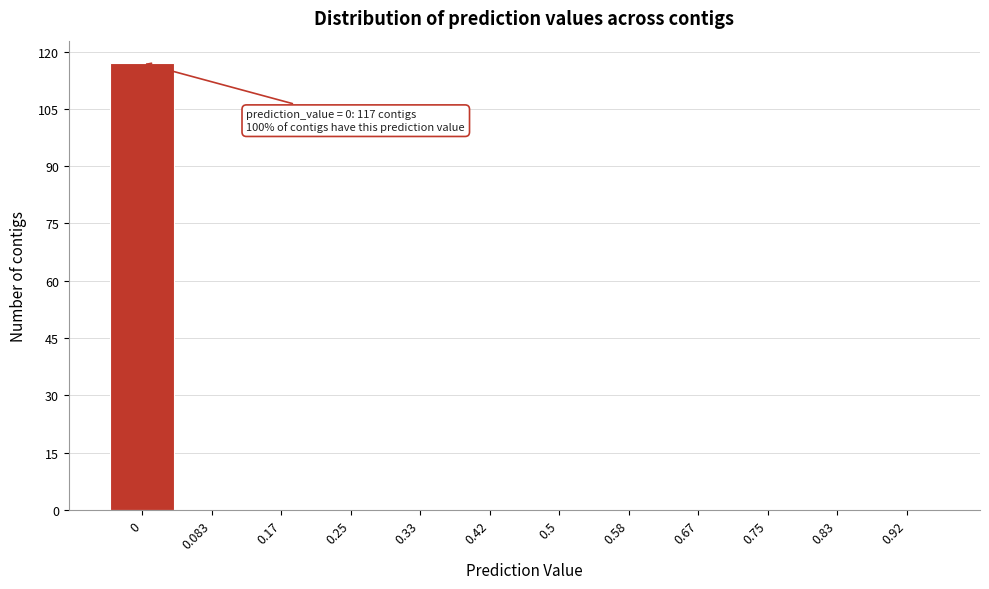

Reading right to left, what are all the values shown in this chart?

0.92=0	0.83=0	0.75=0	0.67=0	0.58=0	0.5=0	0.42=0	0.33=0	0.25=0	0.17=0	0.083=0	0=117